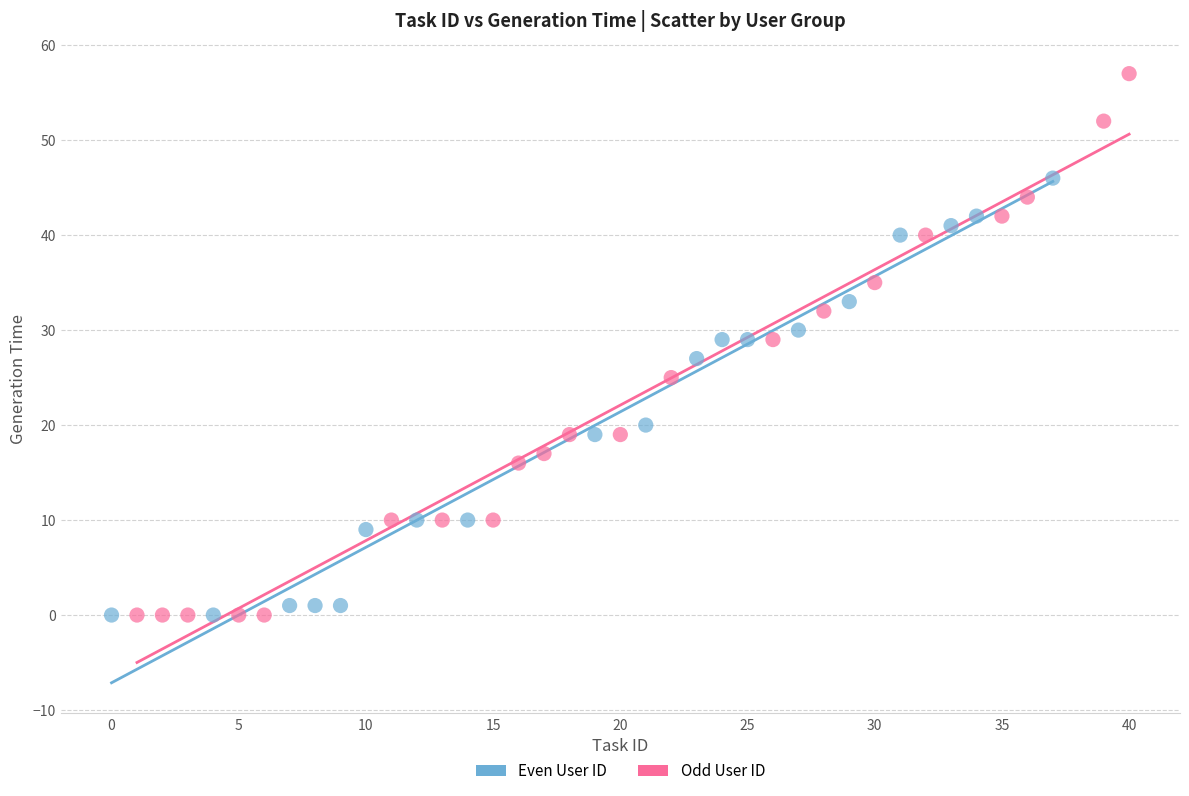

Which series reaches the maximum Y coordinate?

Odd User ID